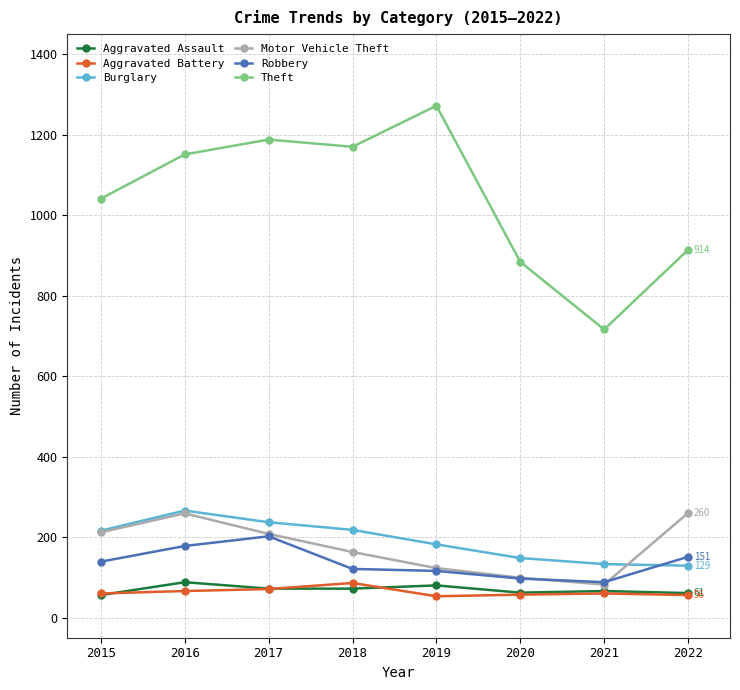

True or false: Aggravated Assault has a value of 66 at 2021.

True